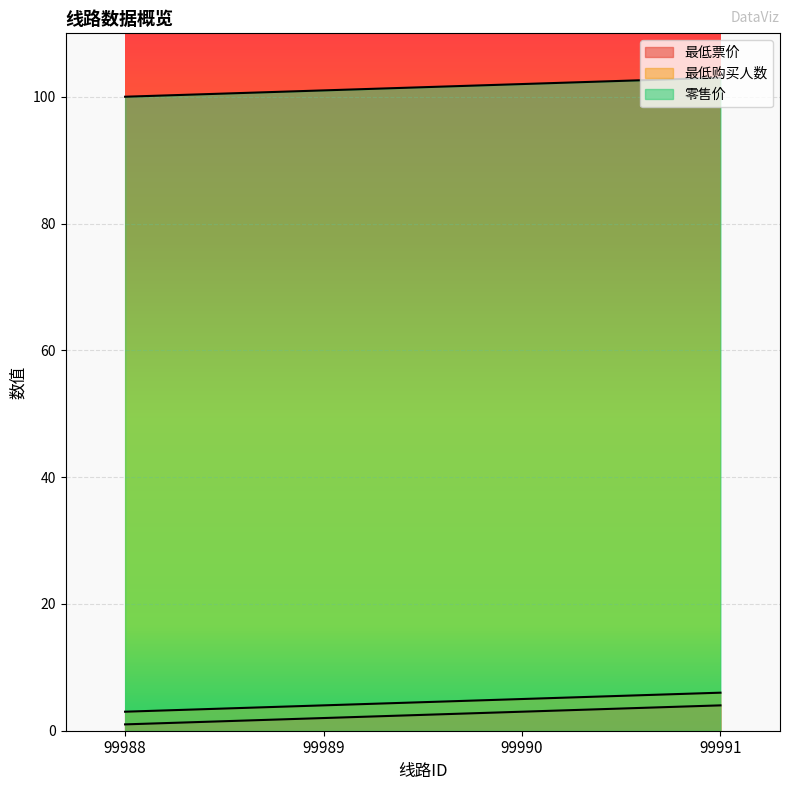

What is the average value of the 最低票价 series?

2